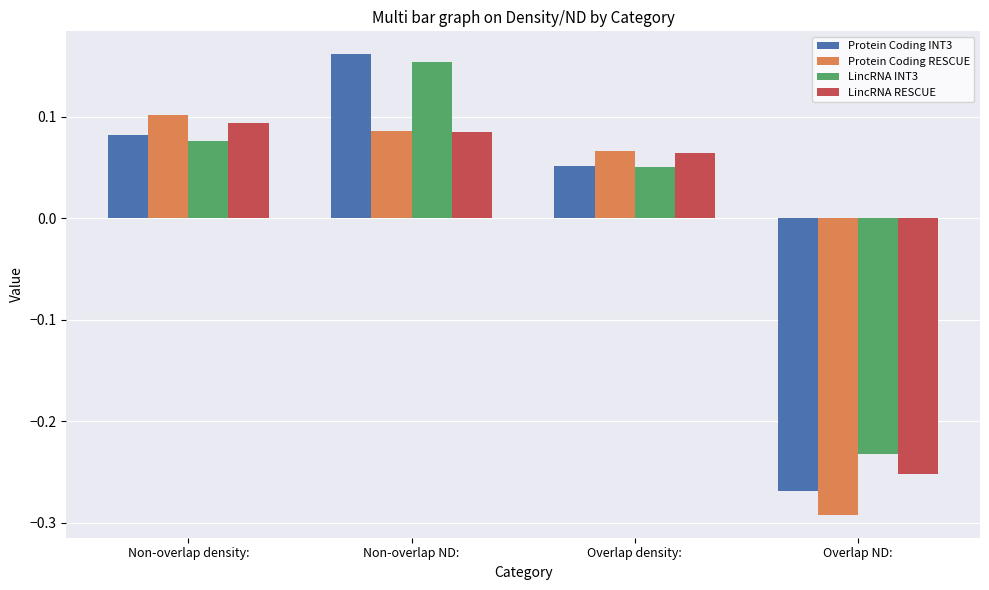

The value of LincRNA RESCUE at Non-overlap density: is 0.0. True or false?

False